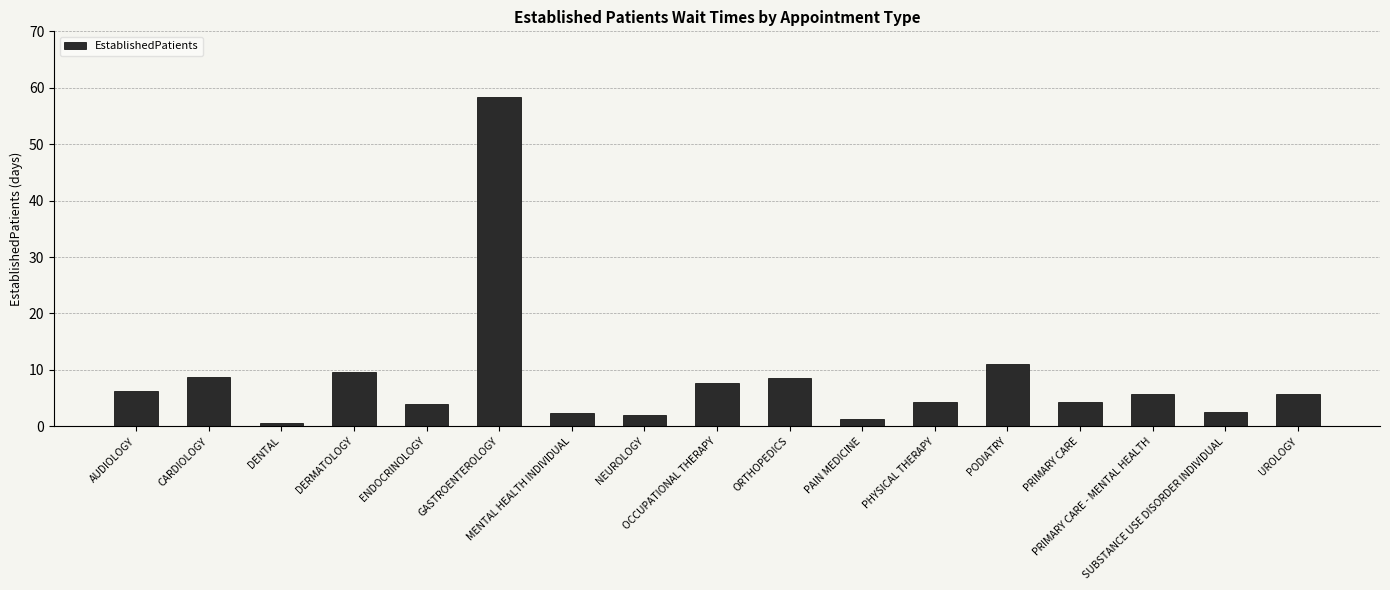

What is the maximum value shown in the chart?

58.4